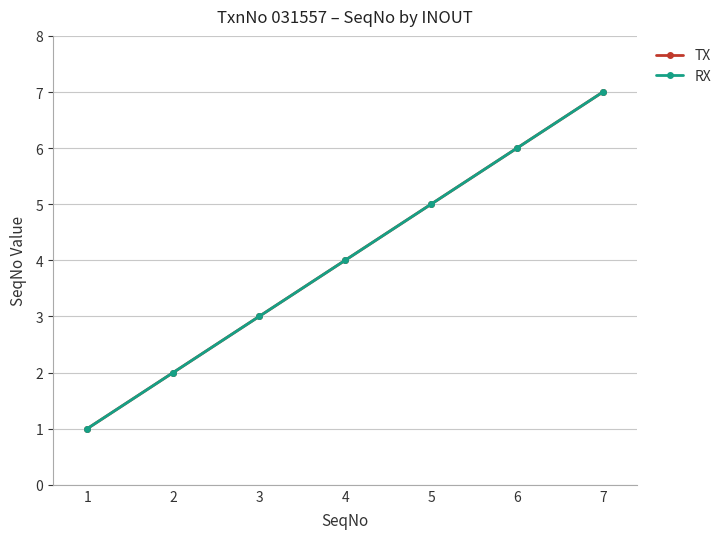

Does the chart have visible grid lines?

Yes